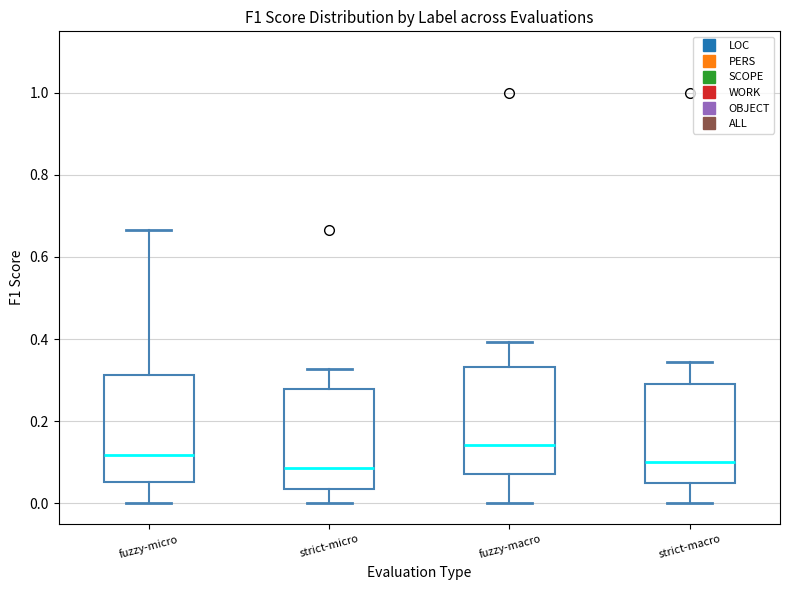

Reading left to right, transcribe this box plot: for each box, give where its median line is, the range the box spans, and where its two whiskers end, as read against the y-axis. The values are not printed on the chart, so give them approximately, as read against the axis.

fuzzy-micro: median 0.12, box 0.06 to 0.32, whiskers 0.00 to 0.66
strict-micro: median 0.08, box 0.04 to 0.28, whiskers 0.00 to 0.32
fuzzy-macro: median 0.14, box 0.08 to 0.34, whiskers 0.00 to 0.40
strict-macro: median 0.10, box 0.06 to 0.28, whiskers 0.00 to 0.34